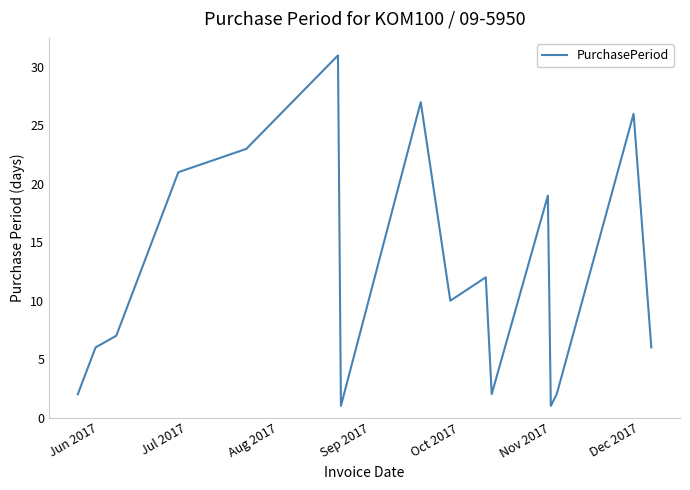

What is the maximum value shown in the chart?

31